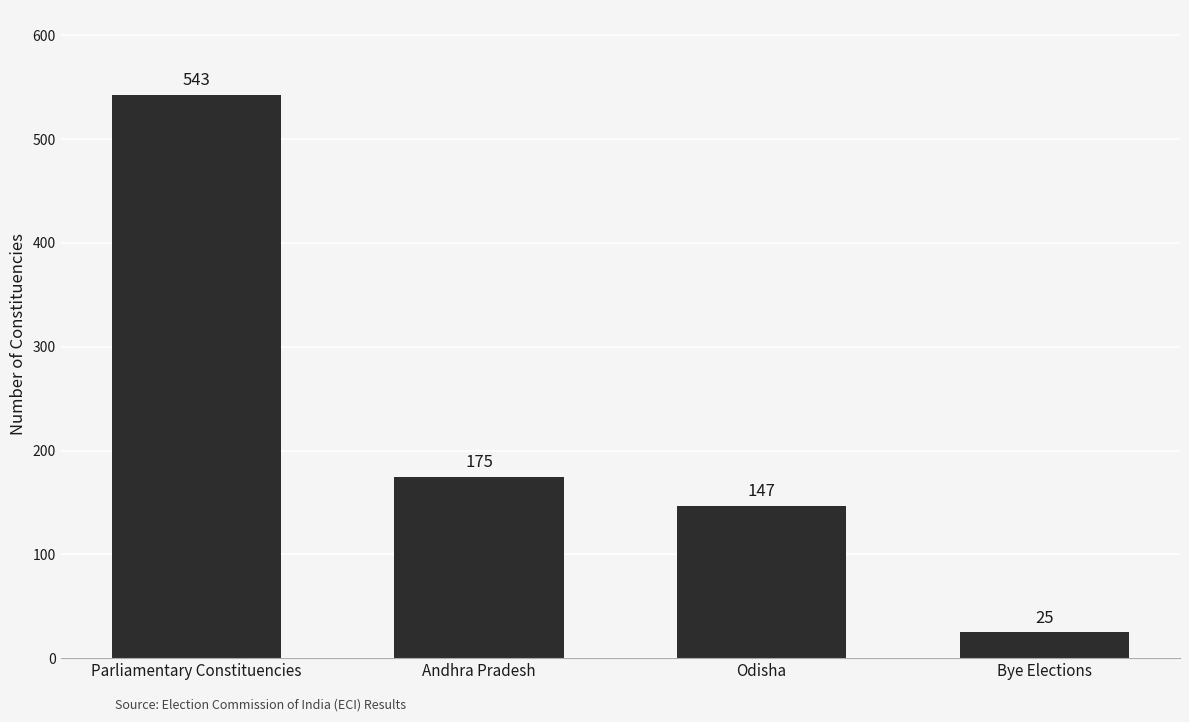

What is the label of the 1st bar from the right?

Bye Elections